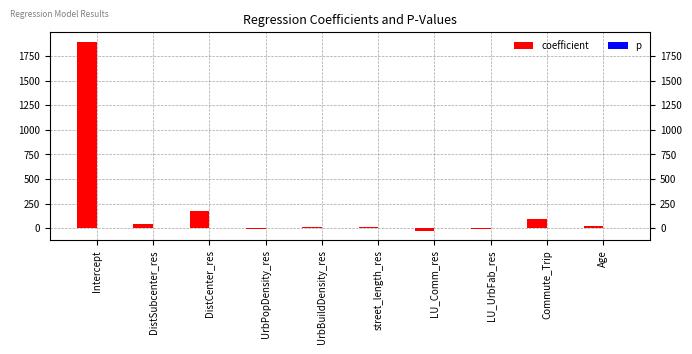

Where is coefficient nearest to the value 934?

DistCenter_res